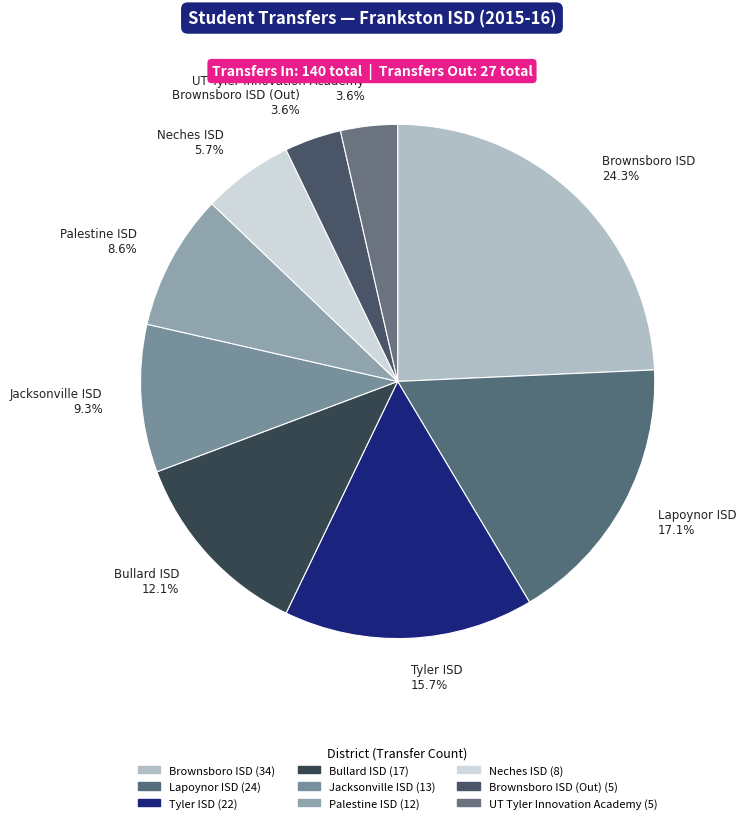

Which has a higher value, Palestine ISD 8.6% or Brownsboro ISD (Out) 3.6%?

Palestine ISD 8.6%